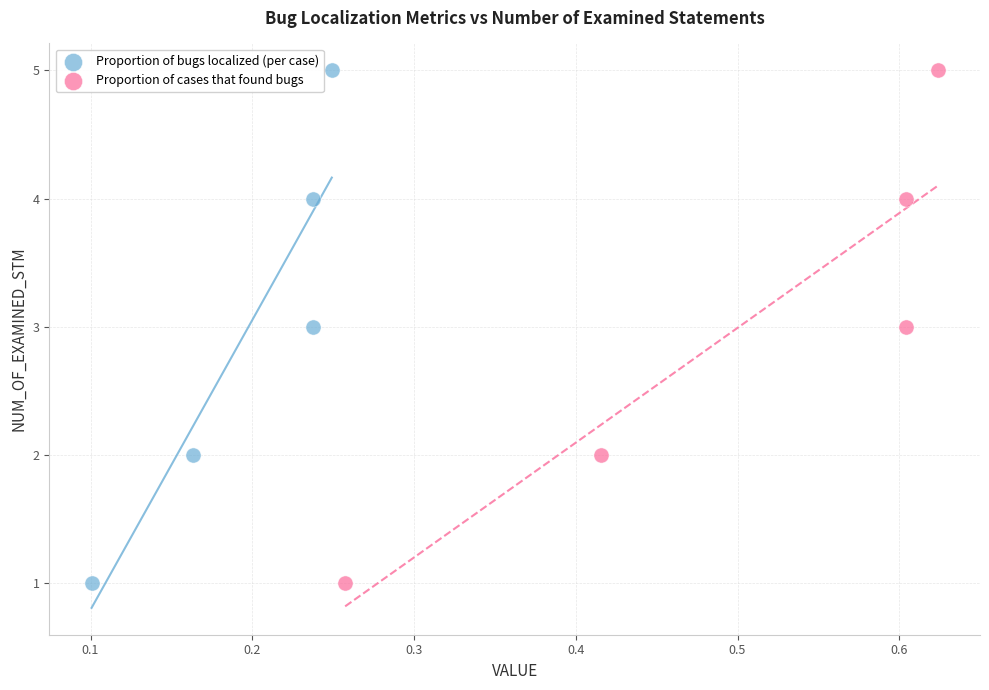

What are all the series names shown in the legend?

Proportion of bugs localized (per case), Proportion of cases that found bugs